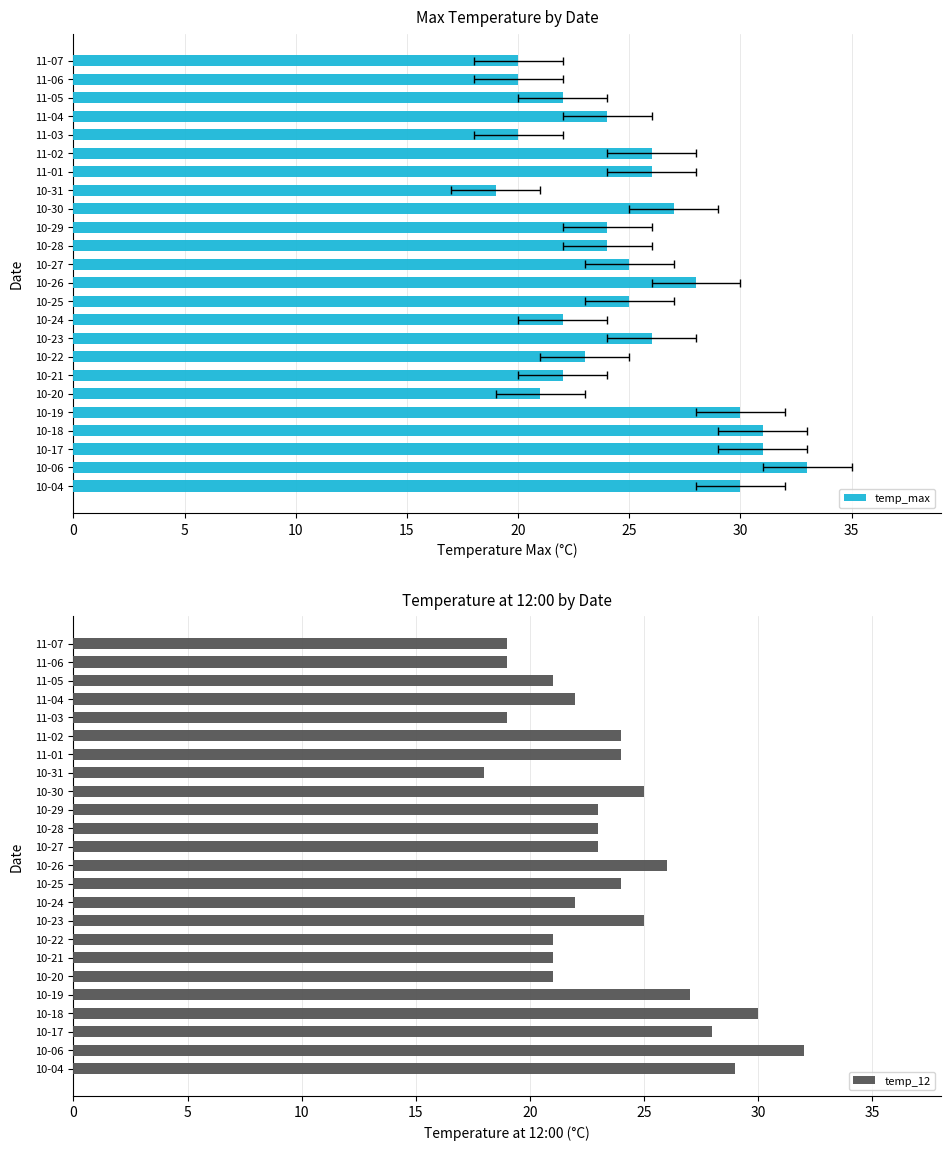

Reading left to right, what are all the values shown in this chart?

temp_max: 30	33	31	31	30	21	22	23	26	22	25	28	25	24	24	27	19	26	26	20	24	22	20	20
temp_12: 29	32	28	30	27	21	21	21	25	22	24	26	23	23	23	25	18	24	24	19	22	21	19	19